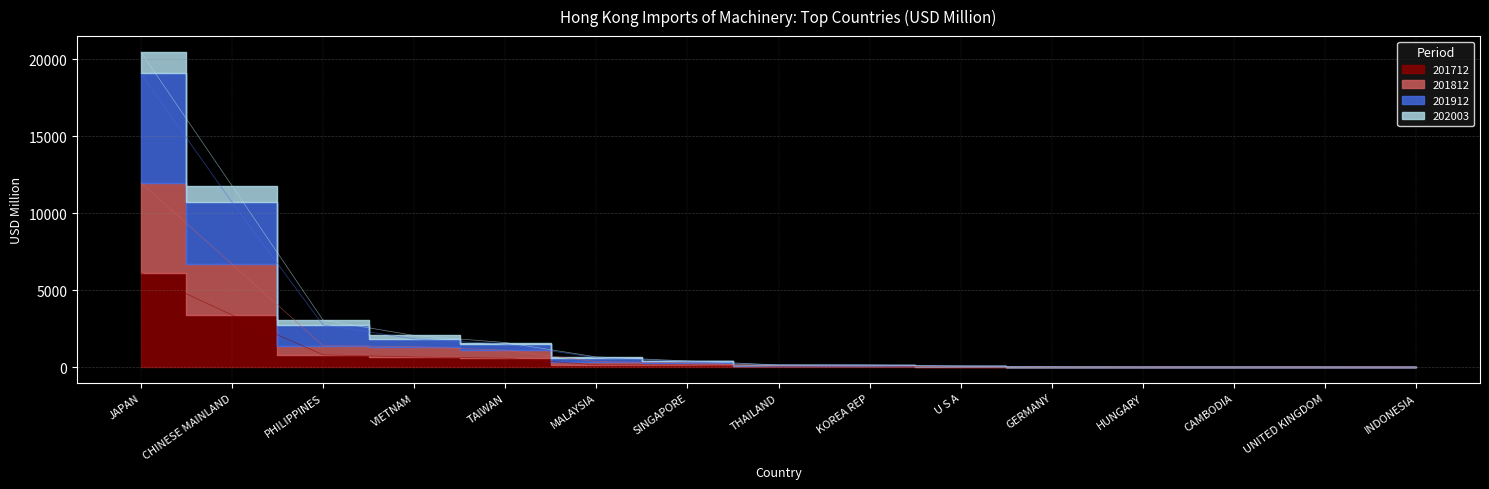

What is the label of the 11th point from the right?

TAIWAN